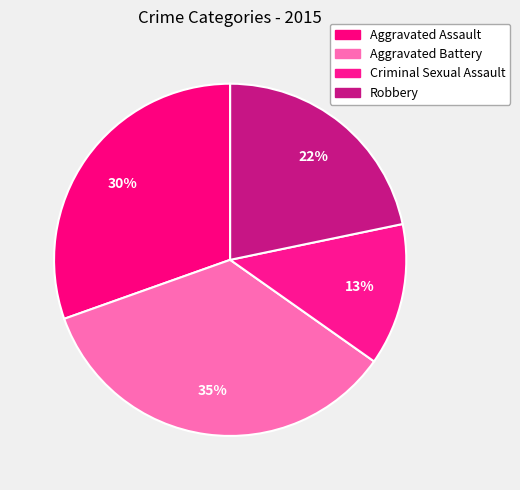

To the nearest percent, what portion does Criminal Sexual Assault represent?

13%